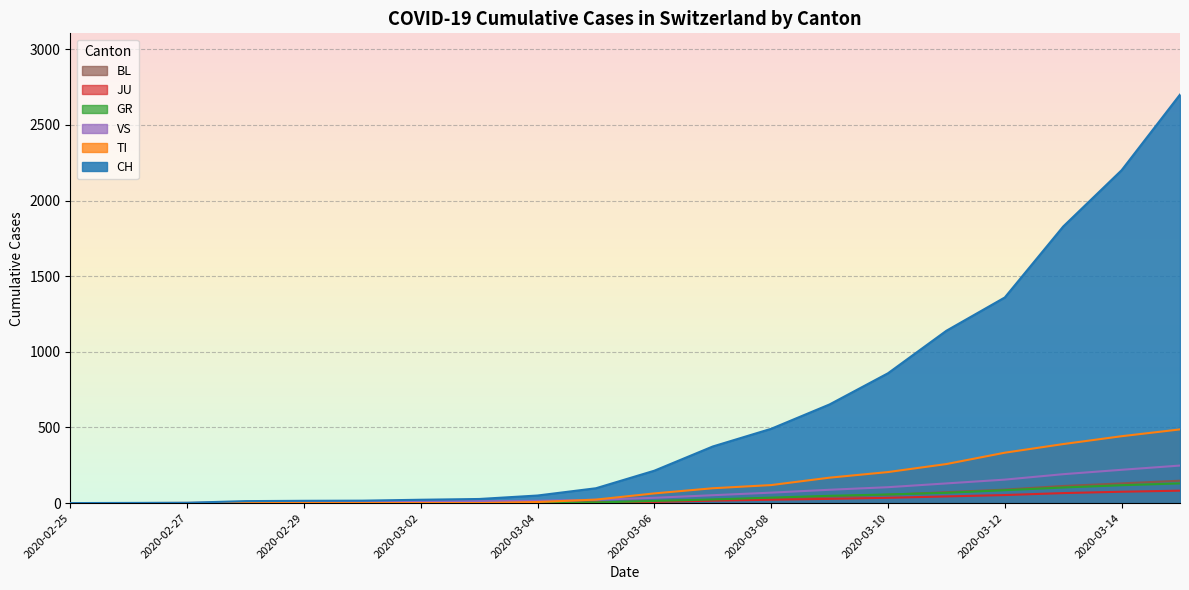

The value of TI at 2020-03-03 is 0. True or false?

True